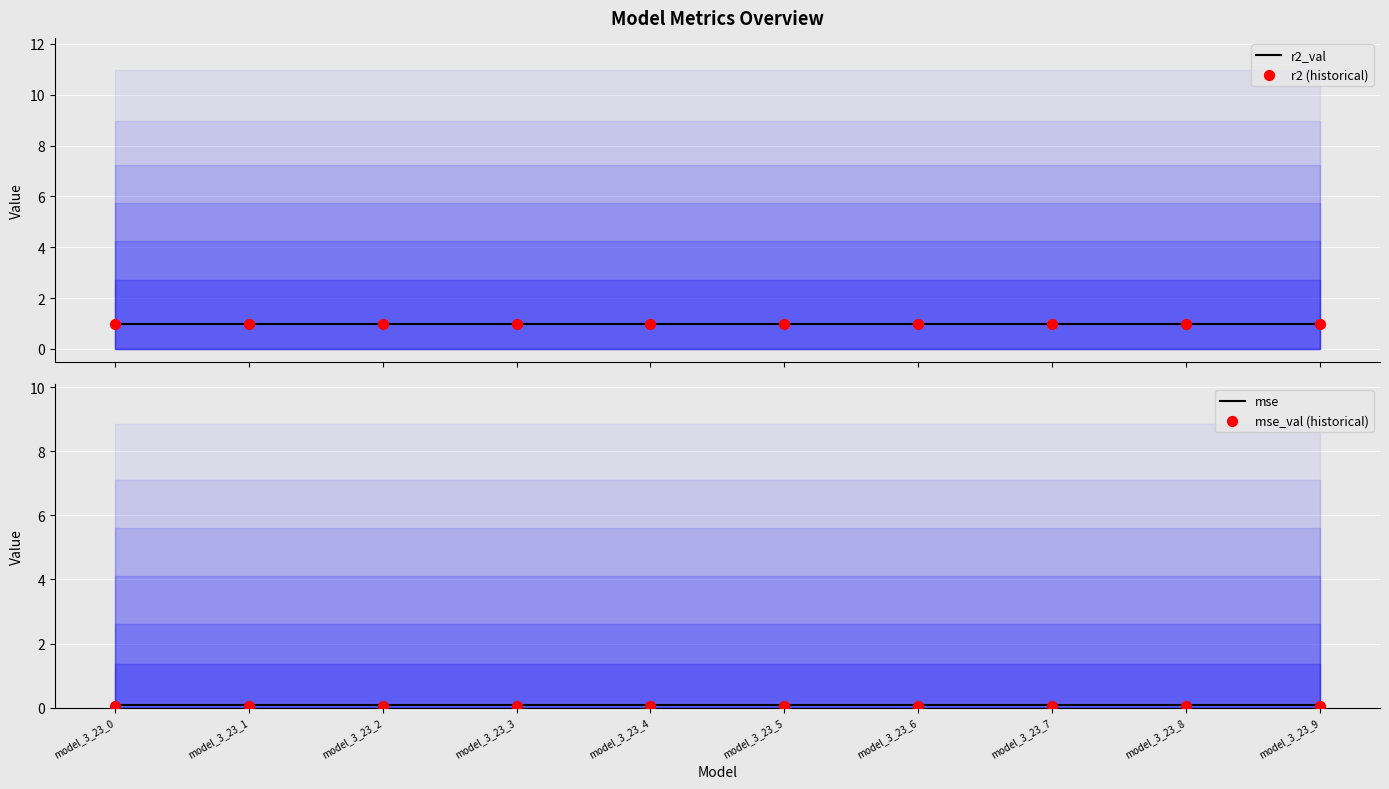

Which series has the largest Y range (max minus min)?

r2_val